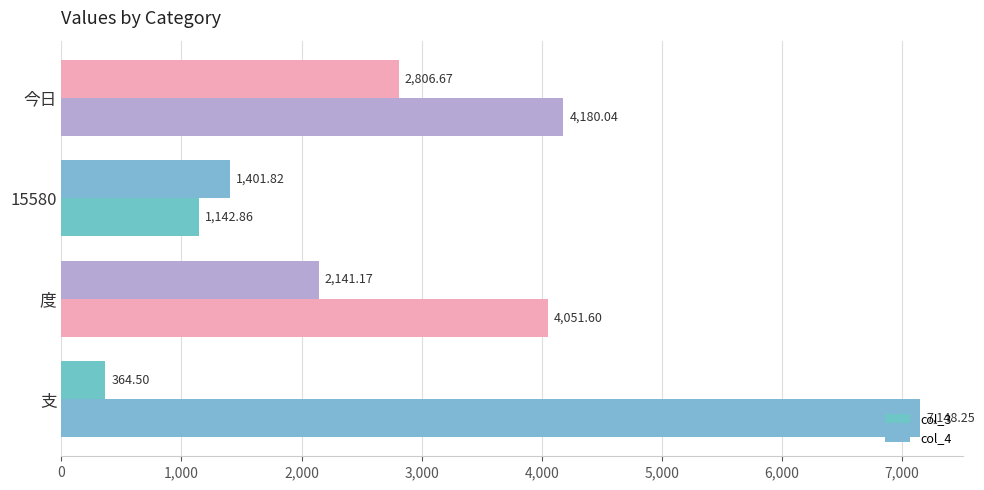

Which series has the widest spread of values?

col_4